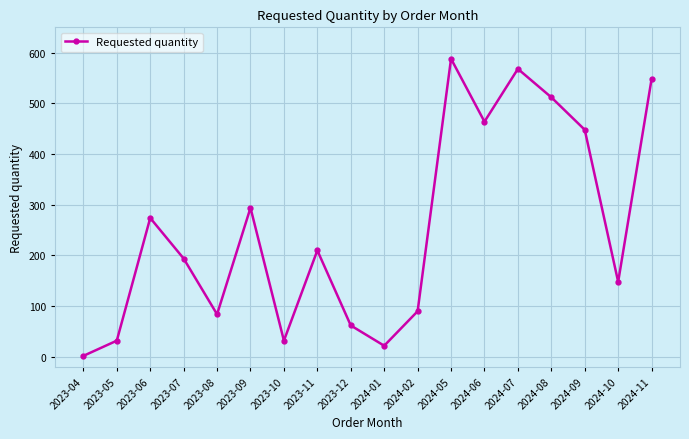

True or false: the data shows 101 at 2023-12.

False